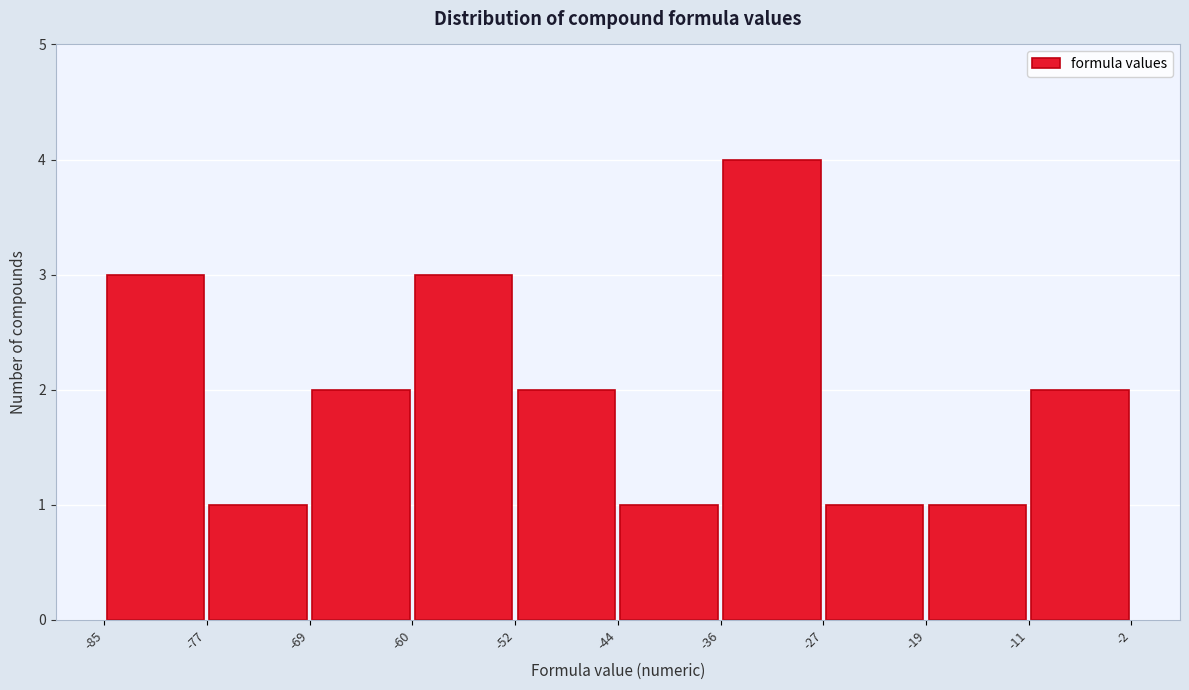

Reading left to right, transcribe this chart: for each bar, give the range it covers on the x-axis and its height. The values are not printed on the chart, so give them approximately, as read against the axis.

-85 to -77: 3
-77 to -69: 1
-69 to -60: 2
-60 to -52: 3
-52 to -44: 2
-44 to -36: 1
-36 to -27: 4
-27 to -19: 1
-19 to -11: 1
-11 to -2: 2